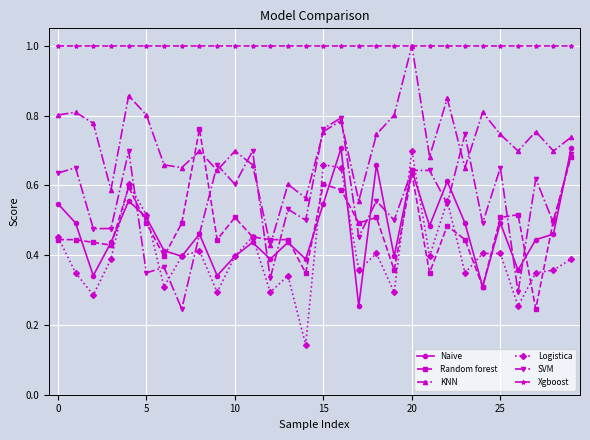

What is the maximum value shown in the chart?

1.0